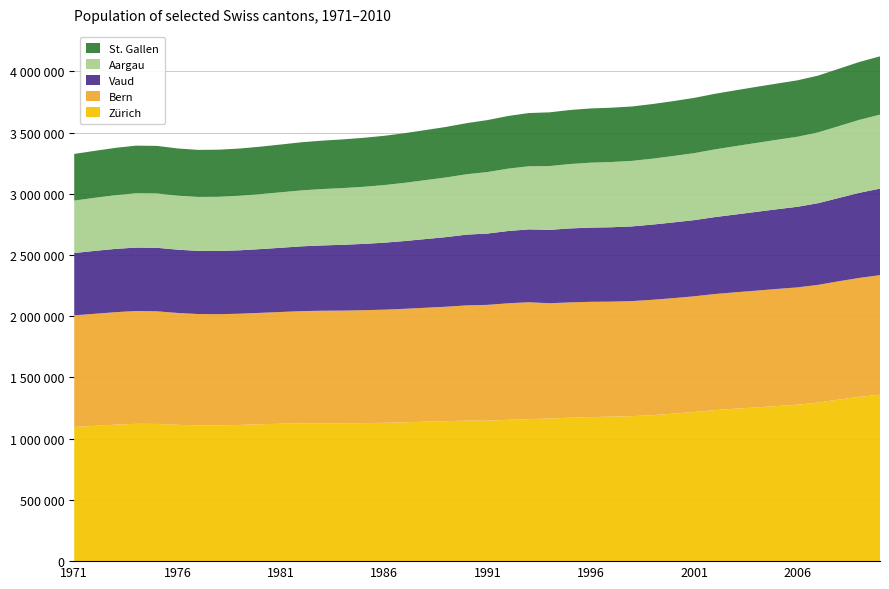

Reading left to right, extract all data points from this chart.

Zürich: 1095970	1105059	1114833	1121746	1120920	1113369	1108193	1108513	1112562	1118083	1122327	1125747	1126172	1125765	1127543	1129863	1134022	1139026	1143193	1147719	1147108	1154533	1159711	1164968	1171646	1176775	1179858	1184242	1192727	1204738	1217923	1233748	1245216	1255473	1266827	1277958	1295444	1319769	1341658	1359712
Bern: 911504	915295	918886	921623	919847	913958	910141	908722	908540	909915	912885	916534	919149	920724	922167	924159	927107	930665	934969	941466	946166	951691	955142	941534	941923	941492	939872	939977	942363	943647	945269	948042	950866	953778	956341	958095	961056	966253	971902	976362
Vaud: 509077	514037	516654	517959	518784	516945	515897	516402	517996	520696	524445	528979	533323	537430	541644	546998	553636	561058	568574	577796	582542	590277	595000	599543	604020	606198	607451	610005	614078	618414	622158	628160	635208	643373	650862	658245	667227	680278	695030	706810
Aargau: 428517	433433	438953	443572	443722	441008	440535	442365	445378	448906	453086	457183	460477	463295	466392	470421	475595	481407	487356	493342	502446	509426	515478	521044	526015	530289	532866	535284	538568	542475	546992	553056	558249	562923	567248	572094	578183	586614	595849	604196
St. Gallen: 381056	383654	386523	389067	388447	385577	384459	384800	385650	387576	390323	393027	395452	397572	399918	402572	405469	408892	412743	417491	424291	430106	434766	438730	441412	442953	443720	444247	446111	448364	451429	453934	456128	457927	459274	460781	463754	468424	472781	476093